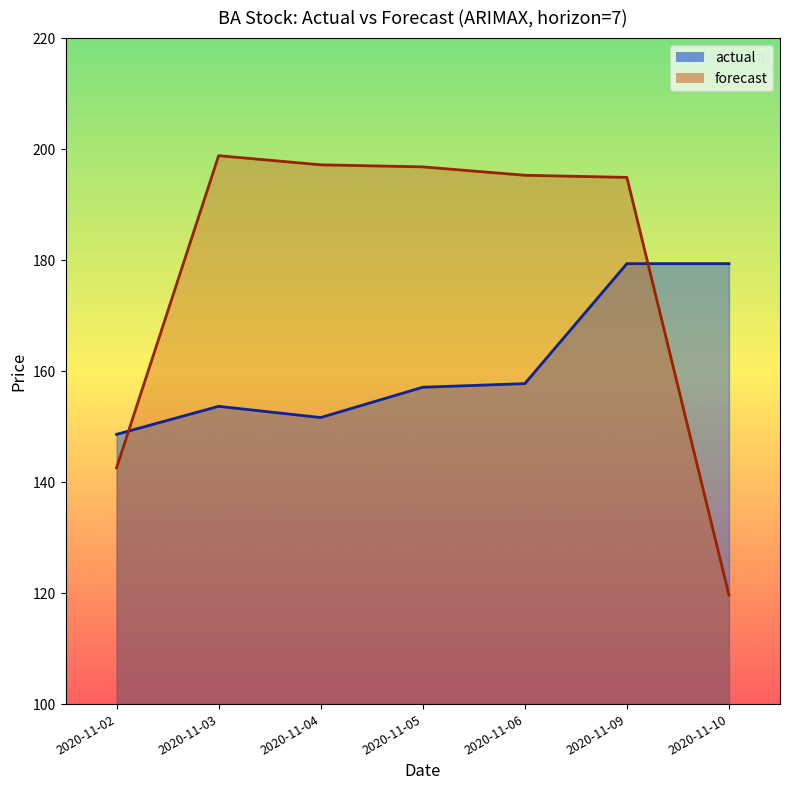

Where is the first local minimum for actual?

2020-11-04